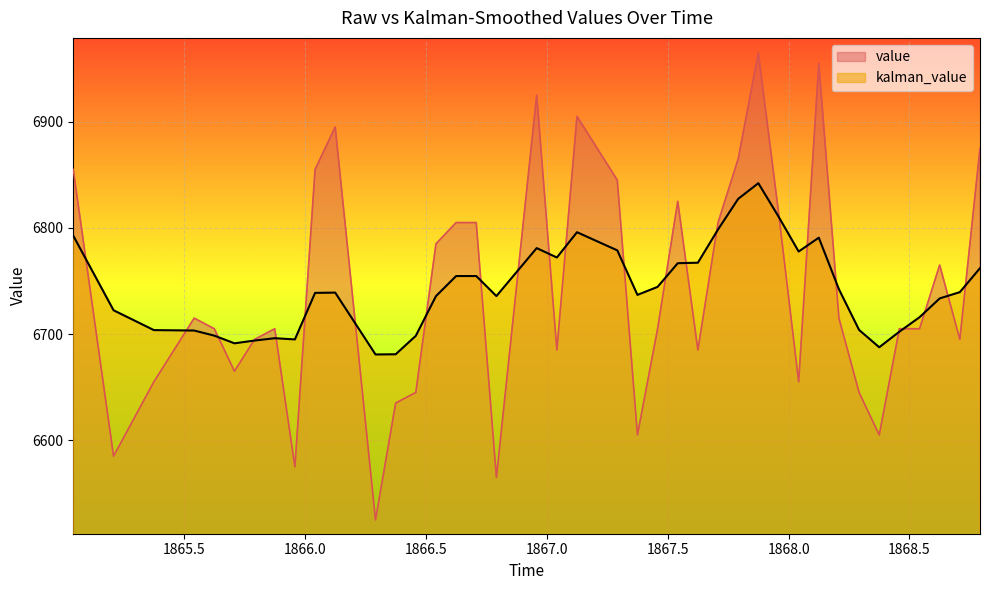

What is the minimum value for kalman_value?

6680.8